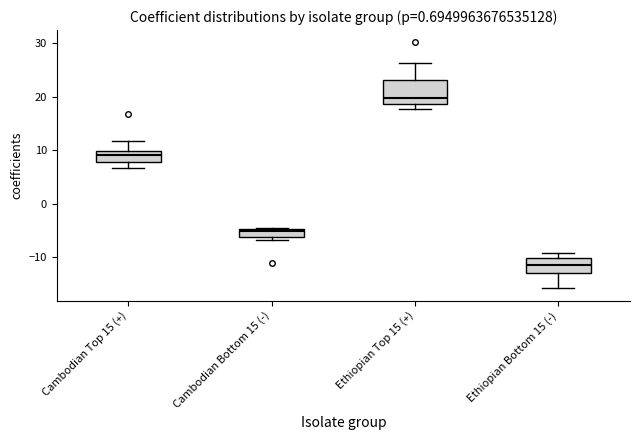

Which box's median line is the highest?

Ethiopian Top 15 (+)